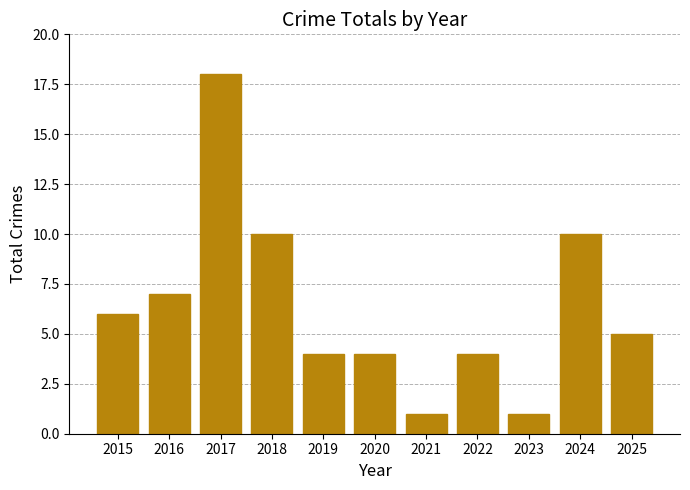

What is the difference between the maximum and minimum values?

17